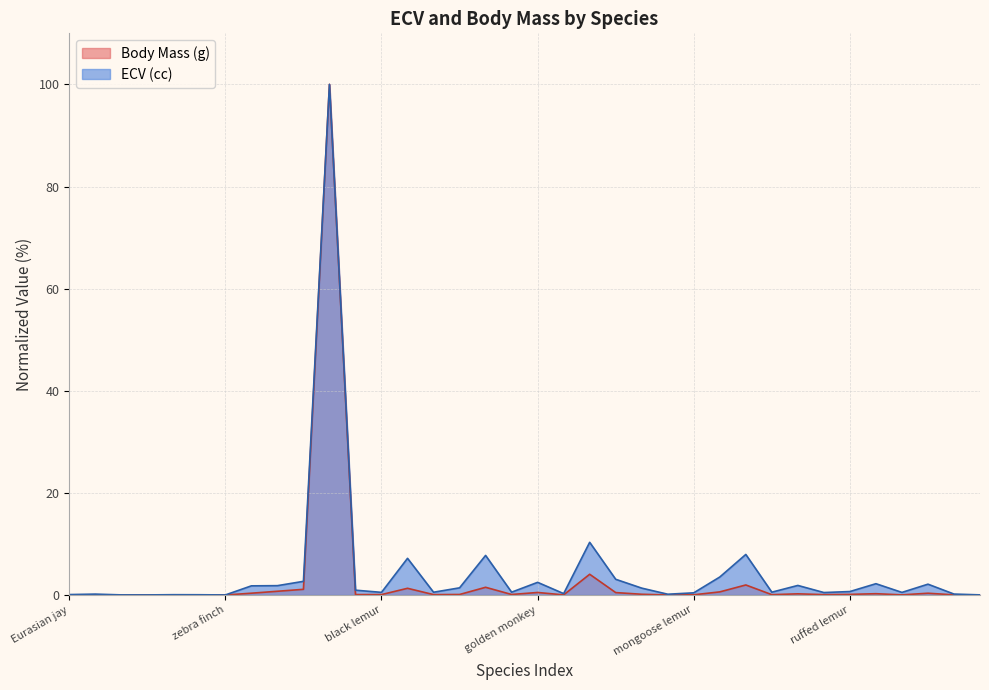

Reading left to right, extract all data points from this chart.

ECV (cc): Eurasian jay=0.1	orange-winged amazon=0.2	song sparrow=0.0	swamp sparrow=0.0	western scrub jay=0.1	white carnea pigeon=0.1	zebra finch=0.0	coyote=1.8	domestic dog=1.8	gray wolf=2.7	Asian elephant=100.0	aye aye=0.9	black lemur=0.5	bonobo=7.2	brown lemur=0.5	capuchin monkey=1.4	chimpanzee=7.8	Coquerel sifaka=0.6	golden monkey=2.5	golden-headed lion tamarin=0.3	gorilla=10.3	hamadryas baboon=3.1	long-tailed macaque=1.3	marmoset=0.2	mongoose lemur=0.4	olive baboon=3.5	orangutan=7.9	red-bellied lemur=0.6	rhesus macaque=1.9	ring-tailed lemur=0.5	ruffed lemur=0.7	spider monkey=2.2	squirrel monkey=0.5	stump-tailed macaque=2.1	fox squirrel=0.2	Mongolian gerbil=0.0
Body Mass (g): Eurasian jay=0.0	orange-winged amazon=0.0	song sparrow=0.0	swamp sparrow=0.0	western scrub jay=0.0	white carnea pigeon=0.0	zebra finch=0.0	coyote=0.4	domestic dog=0.7	gray wolf=1.1	Asian elephant=100.0	aye aye=0.1	black lemur=0.1	bonobo=1.3	brown lemur=0.1	capuchin monkey=0.1	chimpanzee=1.5	Coquerel sifaka=0.1	golden monkey=0.5	golden-headed lion tamarin=0.0	gorilla=4.1	hamadryas baboon=0.5	long-tailed macaque=0.1	marmoset=0.0	mongoose lemur=0.0	olive baboon=0.6	orangutan=2.0	red-bellied lemur=0.1	rhesus macaque=0.2	ring-tailed lemur=0.1	ruffed lemur=0.1	spider monkey=0.3	squirrel monkey=0.0	stump-tailed macaque=0.3	fox squirrel=0.0	Mongolian gerbil=0.0